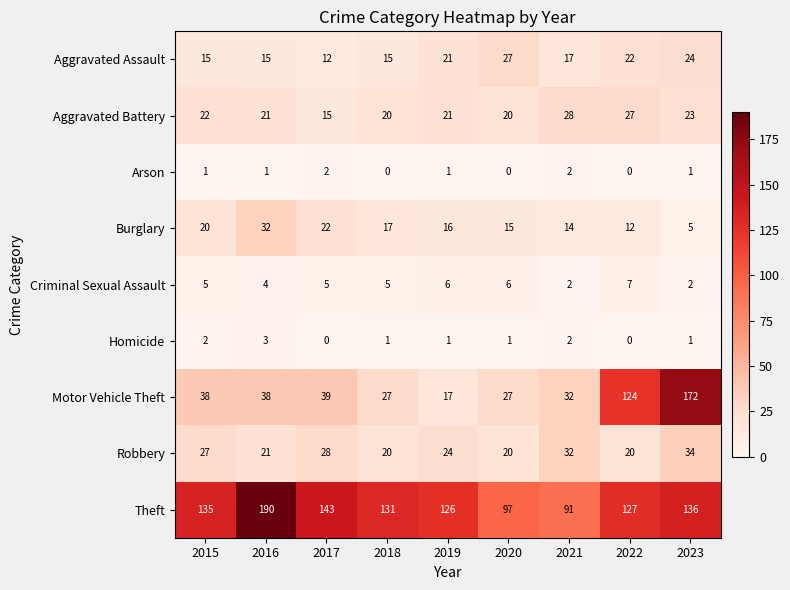

Which label corresponds to the largest value in the chart?

2016